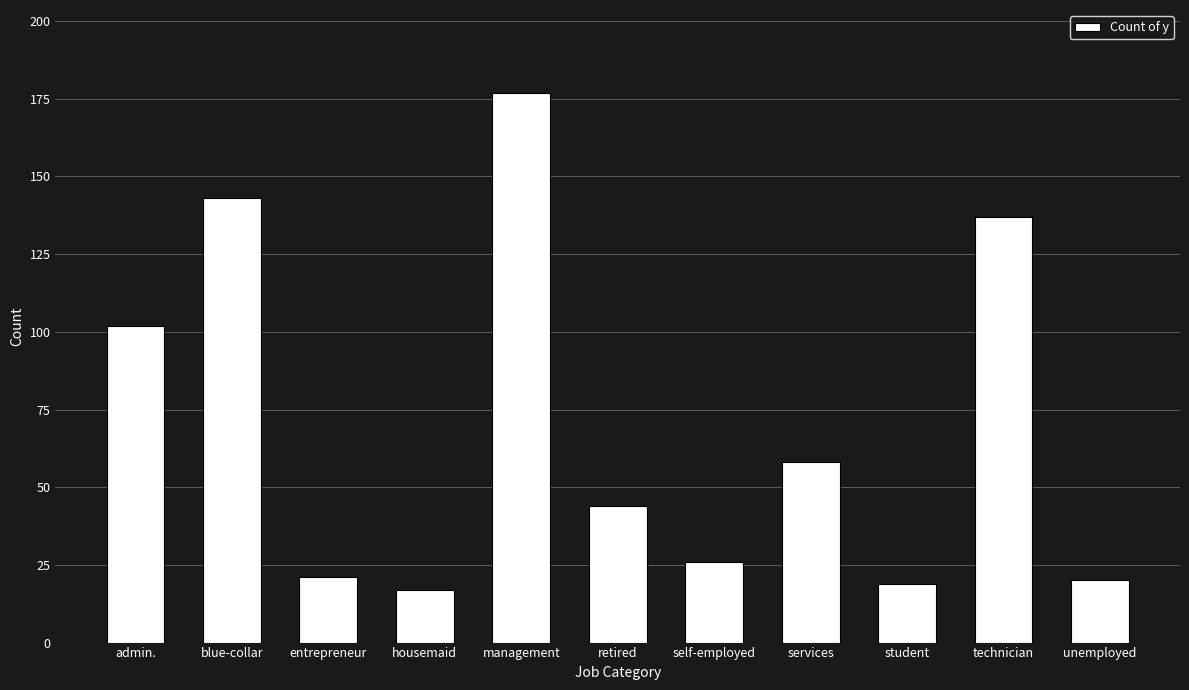

Between blue-collar and student, which is larger?

blue-collar